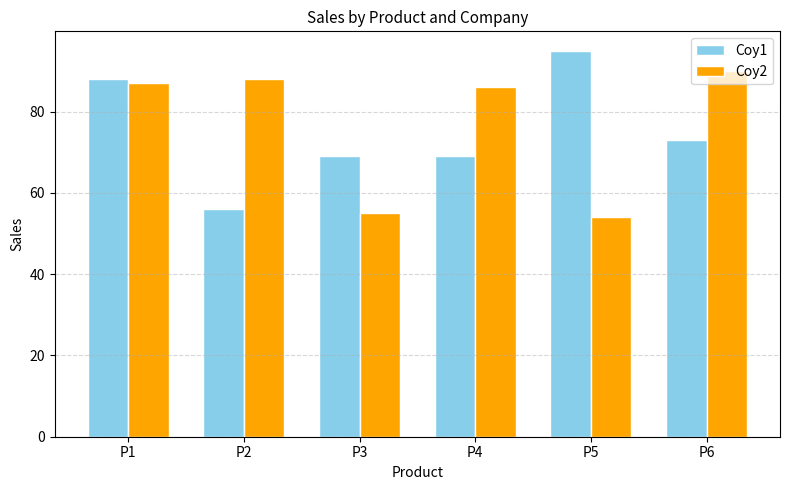

Where is Coy1 nearest to the value 75?

P6